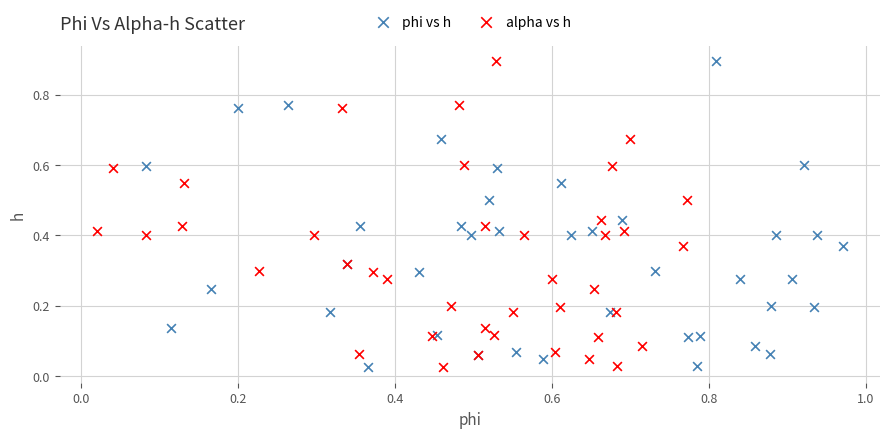

What are all the series names shown in the legend?

phi vs h, alpha vs h